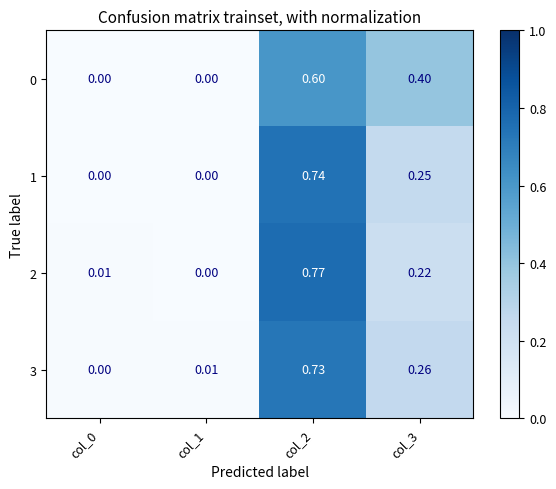

Is the value of 1 at col_1 greater than the value of 2 at col_3?

No